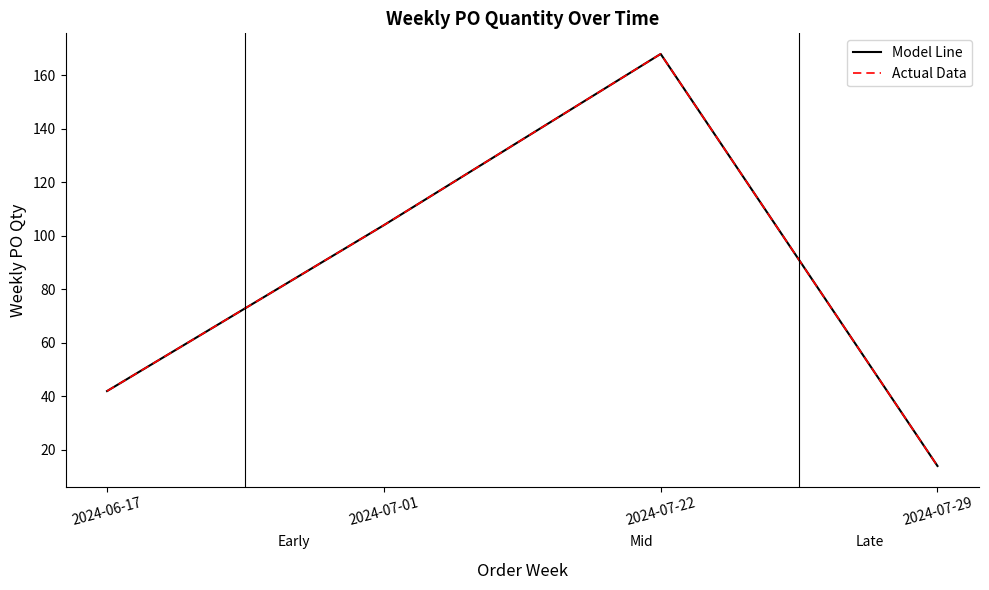

Between 2024-07-01 and 2024-07-29, which series saw the biggest shift?

Model Line